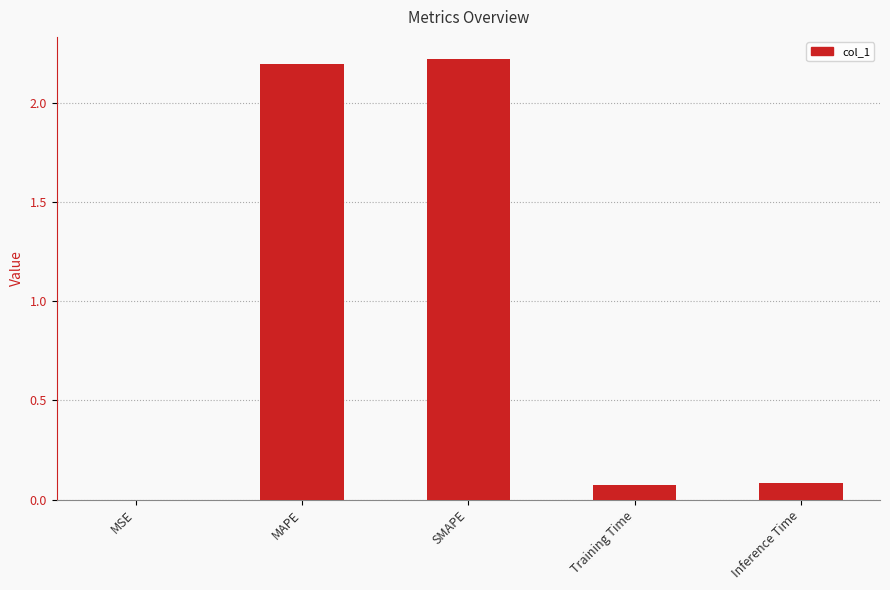

True or false: the data shows 0.1 at Training Time.

True